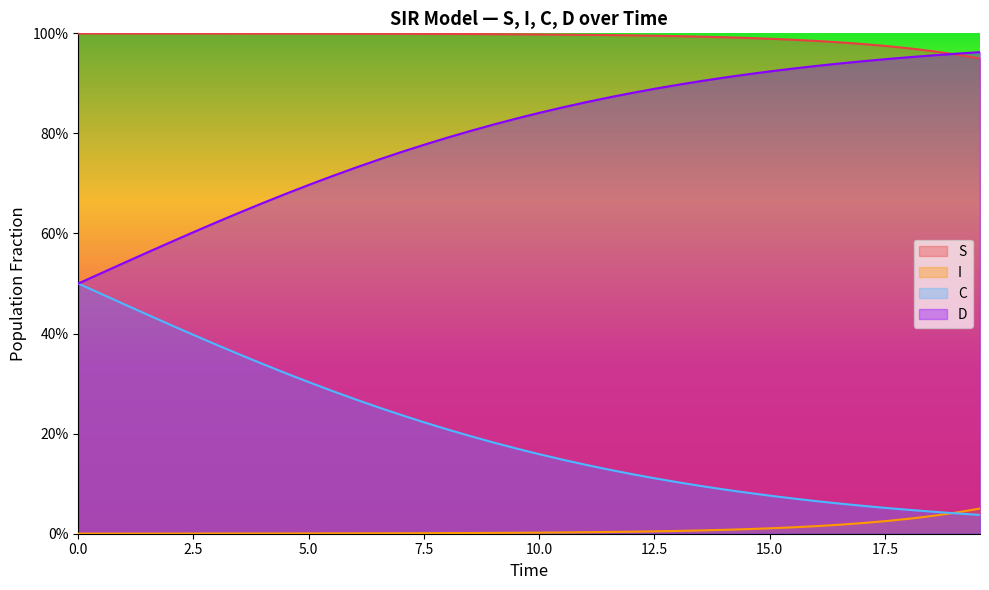

What is the label of the 16th point from the left?

7.525083612040134